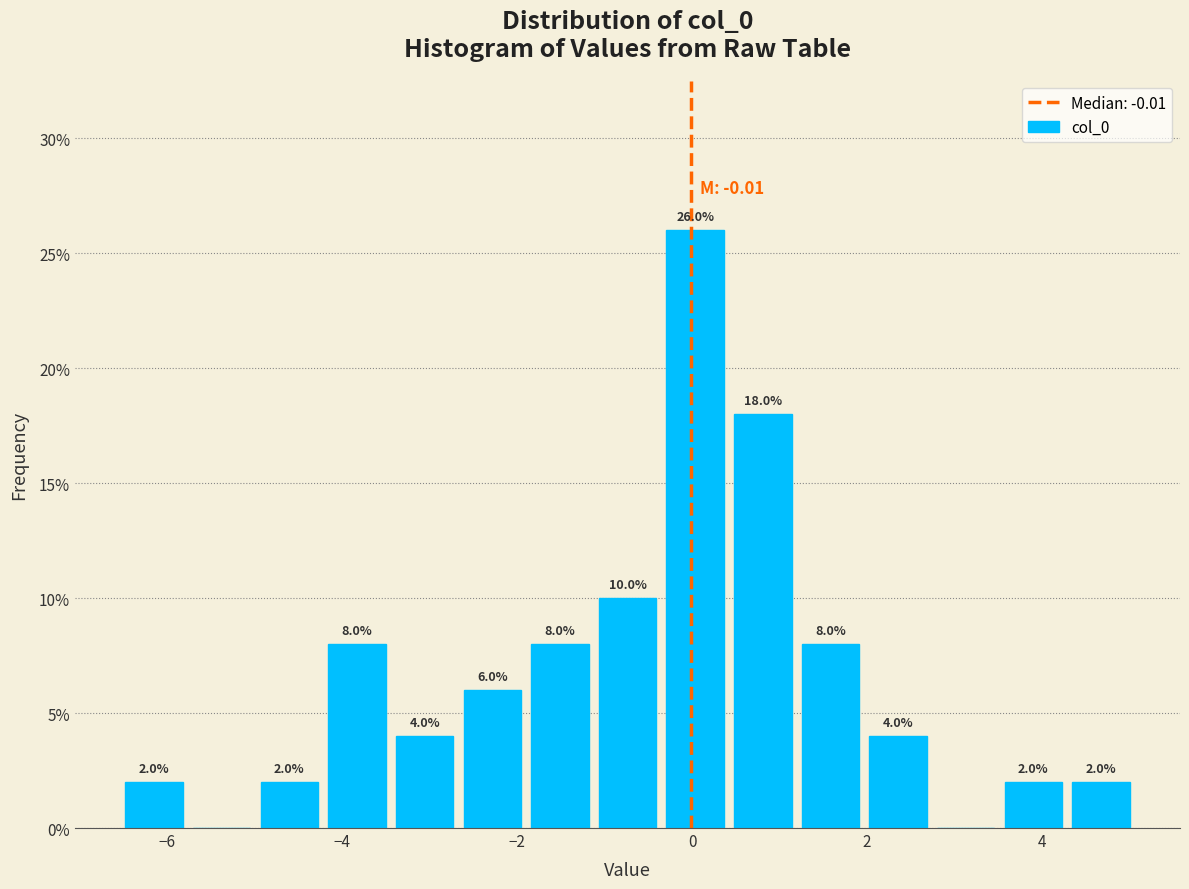

Read against the x-axis, roughly where is the centre of the tallest bar?

0.0